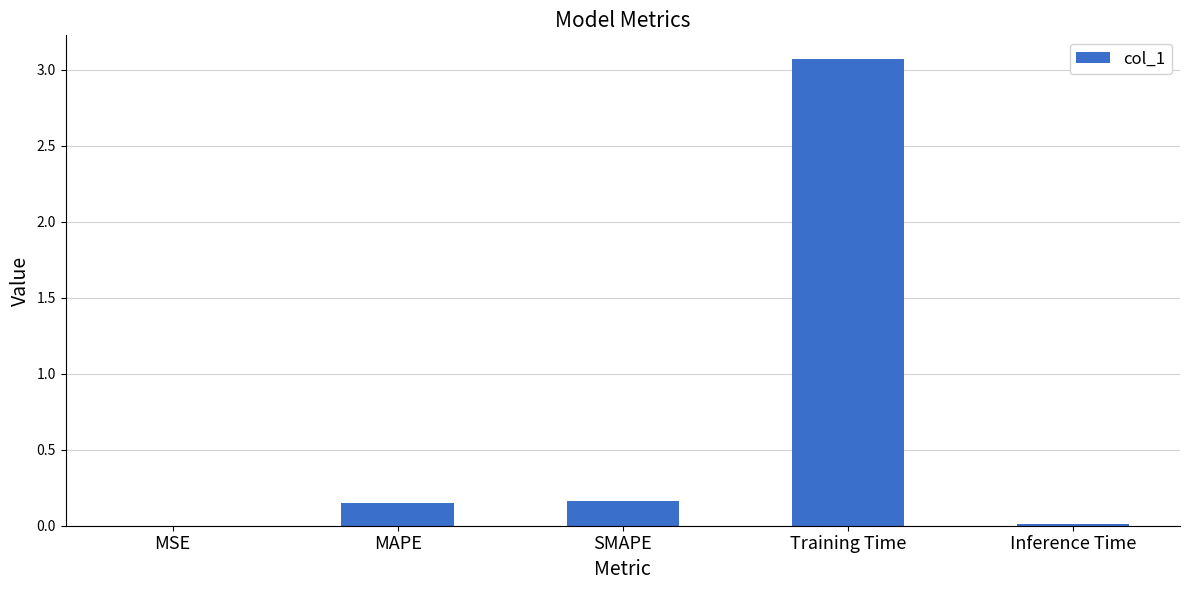

Which has a higher value, MSE or MAPE?

MAPE